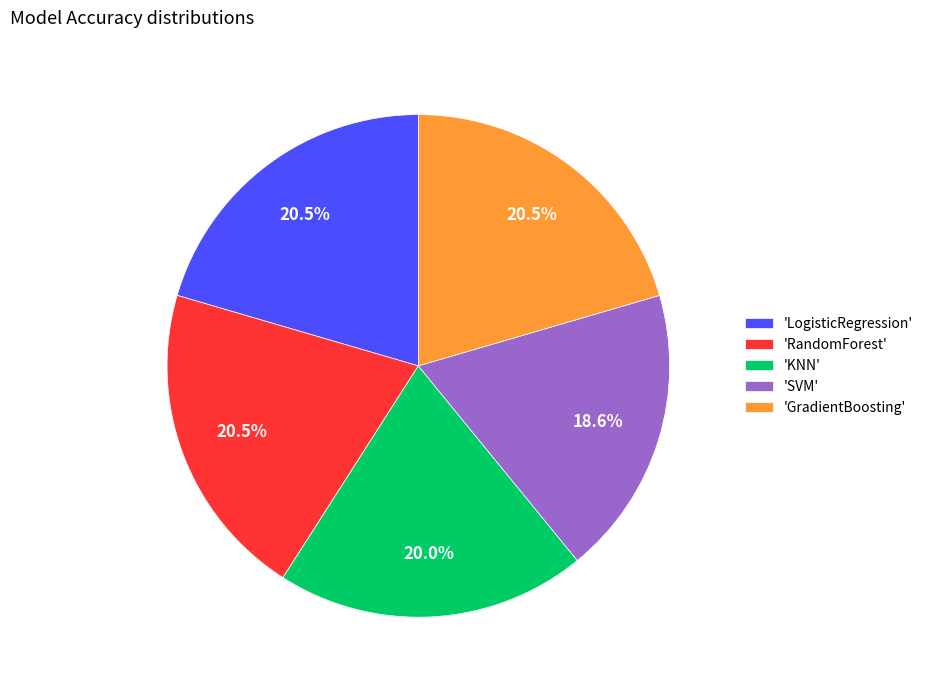

Between 'GradientBoosting' and 'SVM', which is larger?

'GradientBoosting'